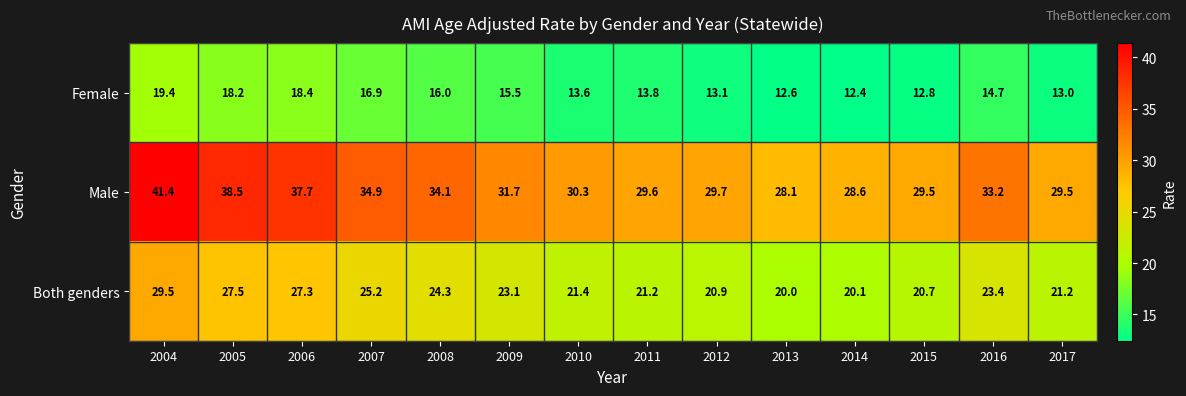

Between 2006 and 2017, which series saw the biggest shift?

Male